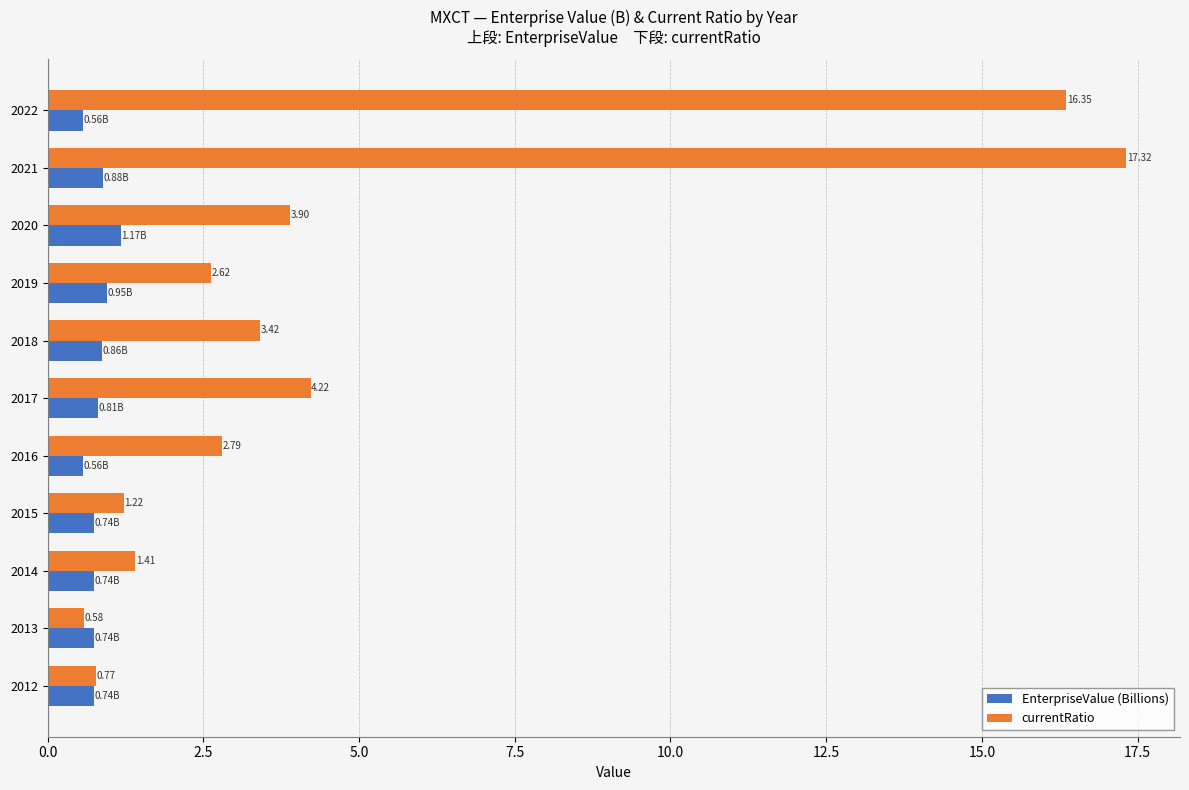

Rank the categories by currentRatio value from highest to lowest.

2021, 2022, 2017, 2020, 2018, 2016, 2019, 2014, 2015, 2012, 2013